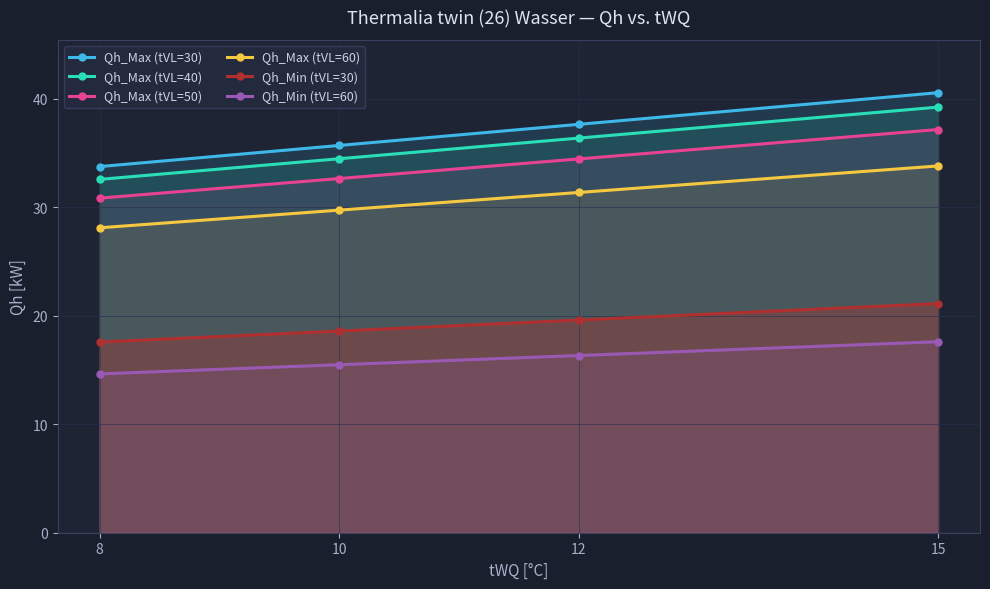

What are all the series names shown in the legend?

Qh_Max (tVL=30), Qh_Max (tVL=40), Qh_Max (tVL=50), Qh_Max (tVL=60), Qh_Min (tVL=30), Qh_Min (tVL=60)